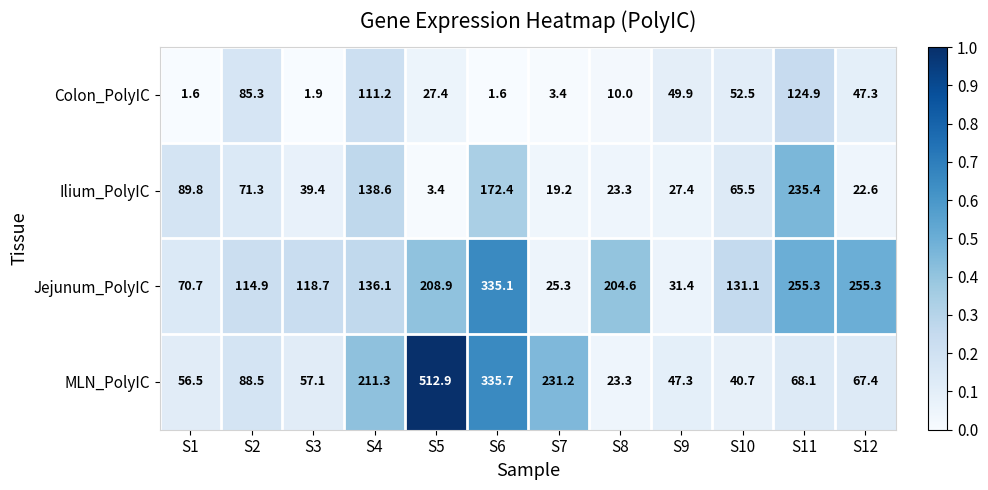

At S12, list the series in order from largest to smallest.

Jejunum_PolyIC, MLN_PolyIC, Colon_PolyIC, Ilium_PolyIC